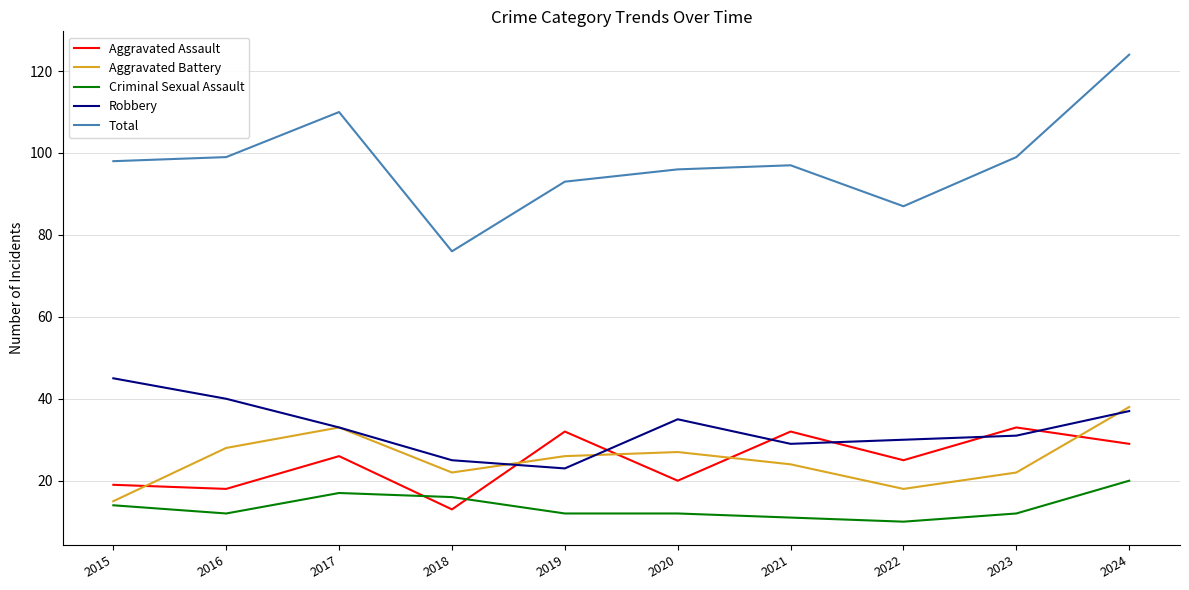

Rank the series by their maximum value, from lowest to highest.

Criminal Sexual Assault, Aggravated Assault, Aggravated Battery, Robbery, Total